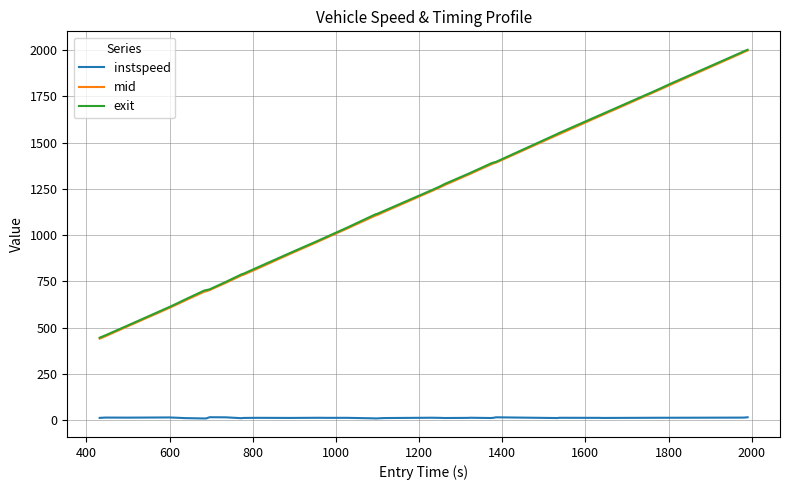

Which series has the largest range (max minus min)?

mid